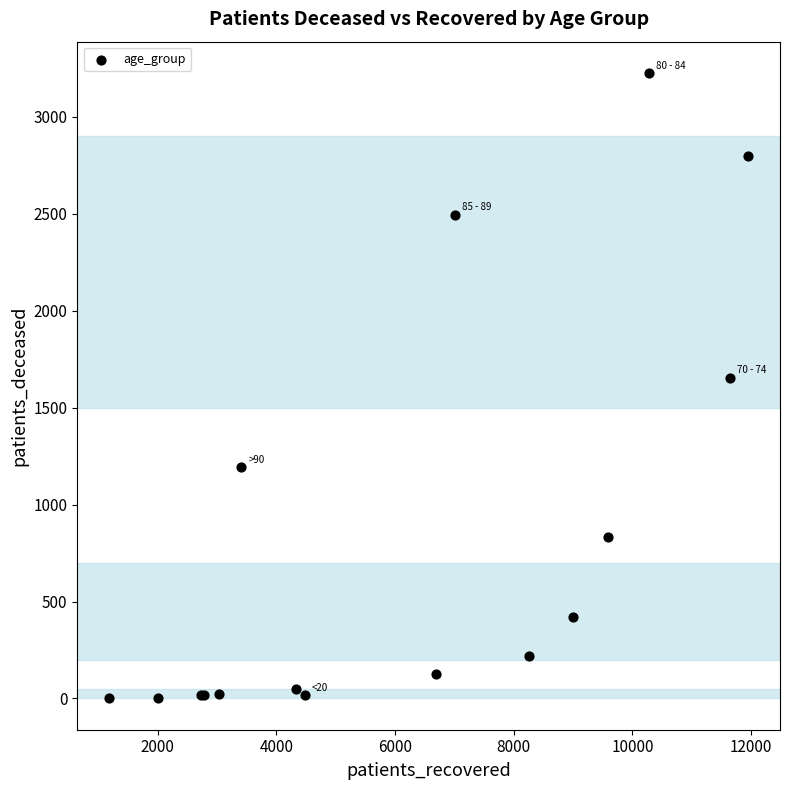

What Y value in the scatter plot is closest to 1615?

1655